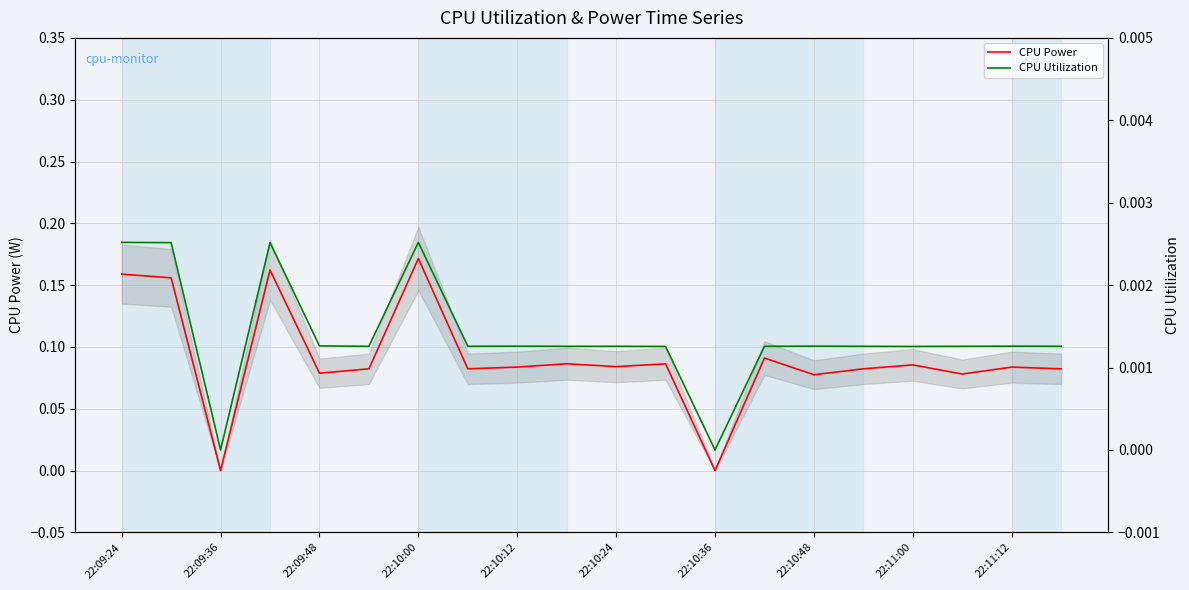

Reading left to right, list all the values displayed in this chart.

CPU Power: 0.2	0.2	0.0	0.2	0.1	0.1	0.2	0.1	0.1	0.1	0.1	0.1	0.0	0.1	0.1	0.1	0.1	0.1	0.1	0.1
CPU Utilization: 0.0	0.0	0.0	0.0	0.0	0.0	0.0	0.0	0.0	0.0	0.0	0.0	0.0	0.0	0.0	0.0	0.0	0.0	0.0	0.0